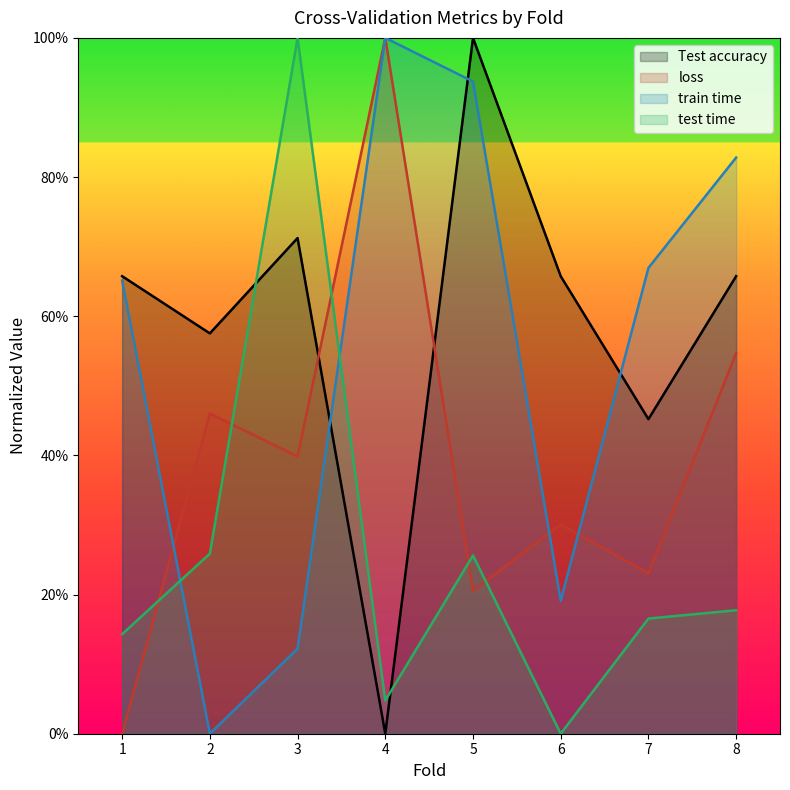

At how many categories does at least one series exceed 0?

8